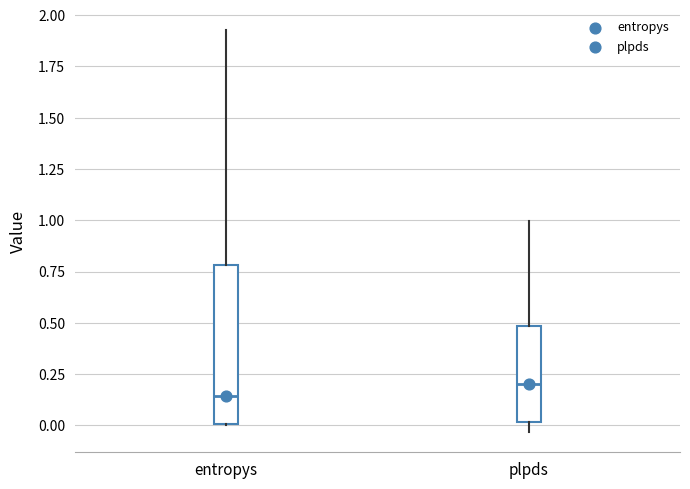

Reading left to right, read every box against the y-axis: the position of its median line, the range the box covers, and the ends of its whiskers. The values are not printed on the chart, so give them approximately, as read against the axis.

entropys: median 0.15, box 0.00 to 0.80, whiskers 0.00 to 1.95
plpds: median 0.20, box 0.00 to 0.50, whiskers -0.05 to 1.00